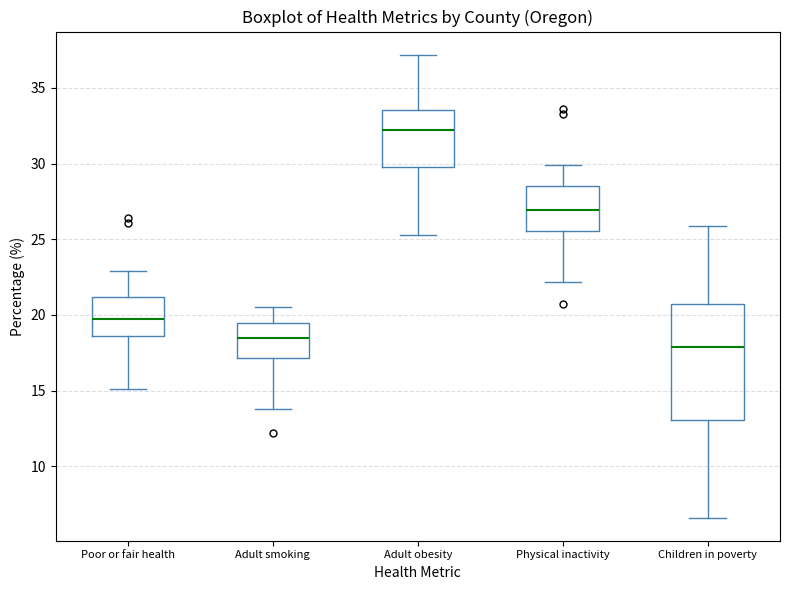

Reading left to right, transcribe this box plot: for each box, give where its median line is, the range the box spans, and where its two whiskers end, as read against the y-axis. The values are not printed on the chart, so give them approximately, as read against the axis.

Poor or fair health: median 19.5, box 18.5 to 21.0, whiskers 15.0 to 23.0
Adult smoking: median 18.5, box 17.0 to 19.5, whiskers 14.0 to 20.5
Adult obesity: median 32.0, box 30.0 to 33.5, whiskers 25.5 to 37.0
Physical inactivity: median 27.0, box 25.5 to 28.5, whiskers 22.0 to 30.0
Children in poverty: median 18.0, box 13.0 to 20.5, whiskers 6.5 to 26.0